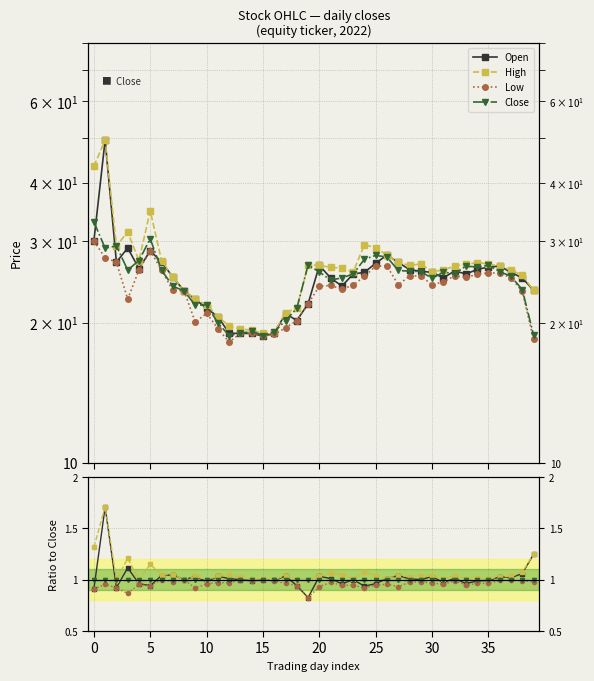

At which label is Close closest to 0?

12